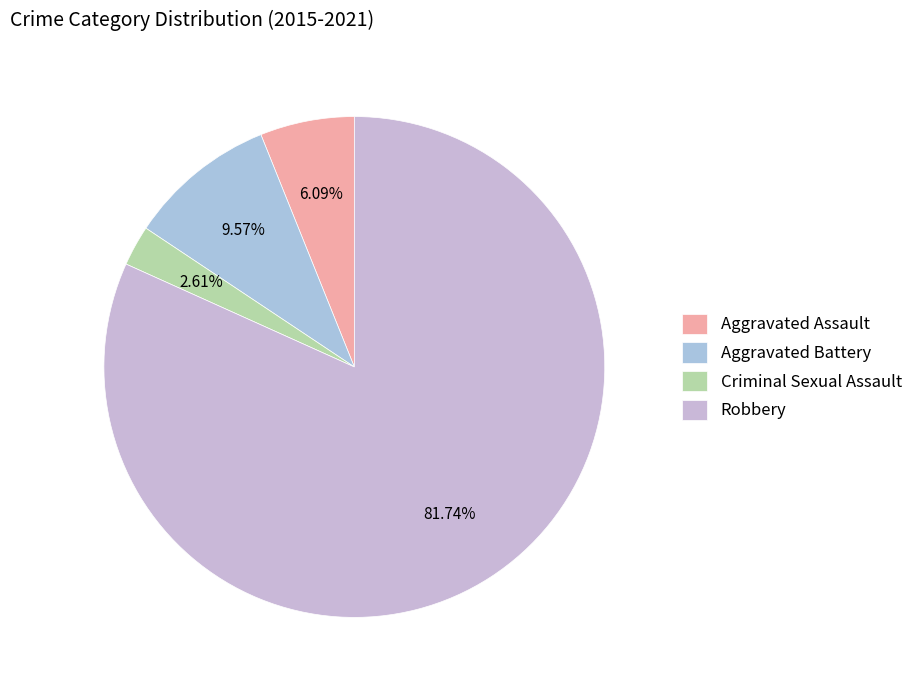

To the nearest percent, what is the difference between the Aggravated Assault and Criminal Sexual Assault slice percentages?

3%